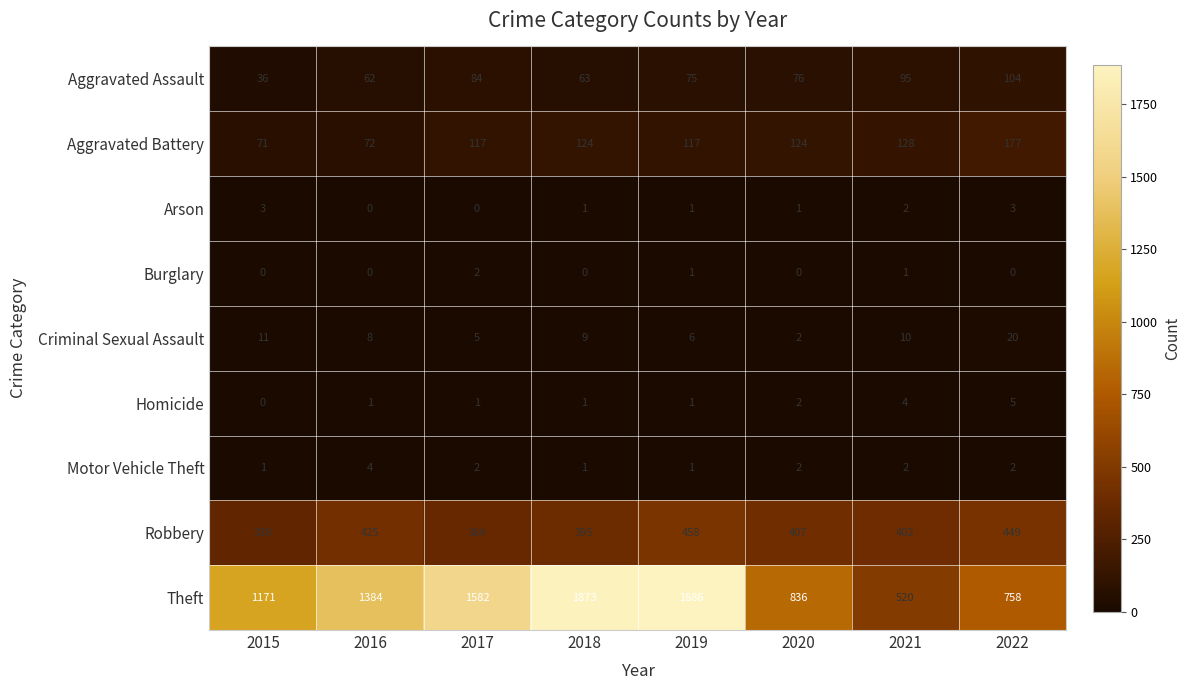

Which series has the largest range (max minus min)?

Theft